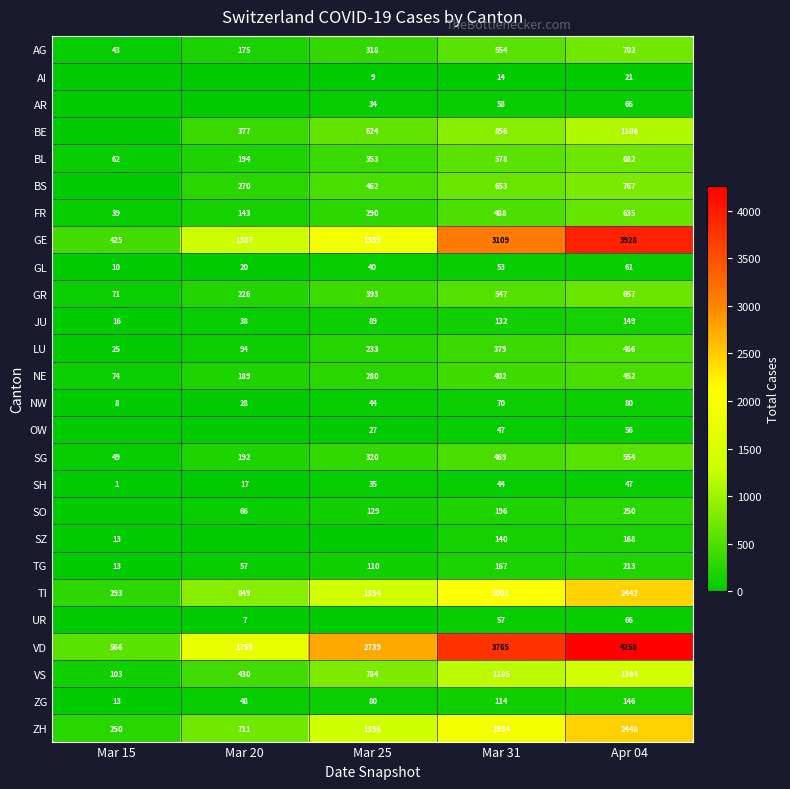

What is the spread (max minus min) of values at Mar 31?

3751